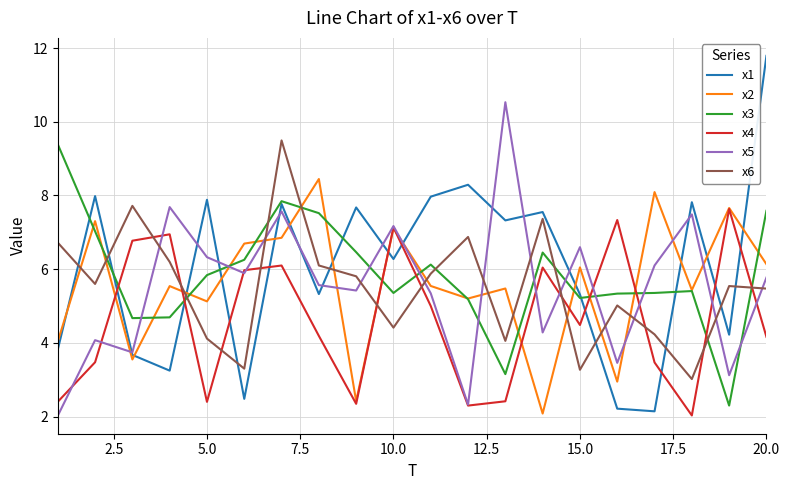

True or false: x4 and x3 cross at least once.

True